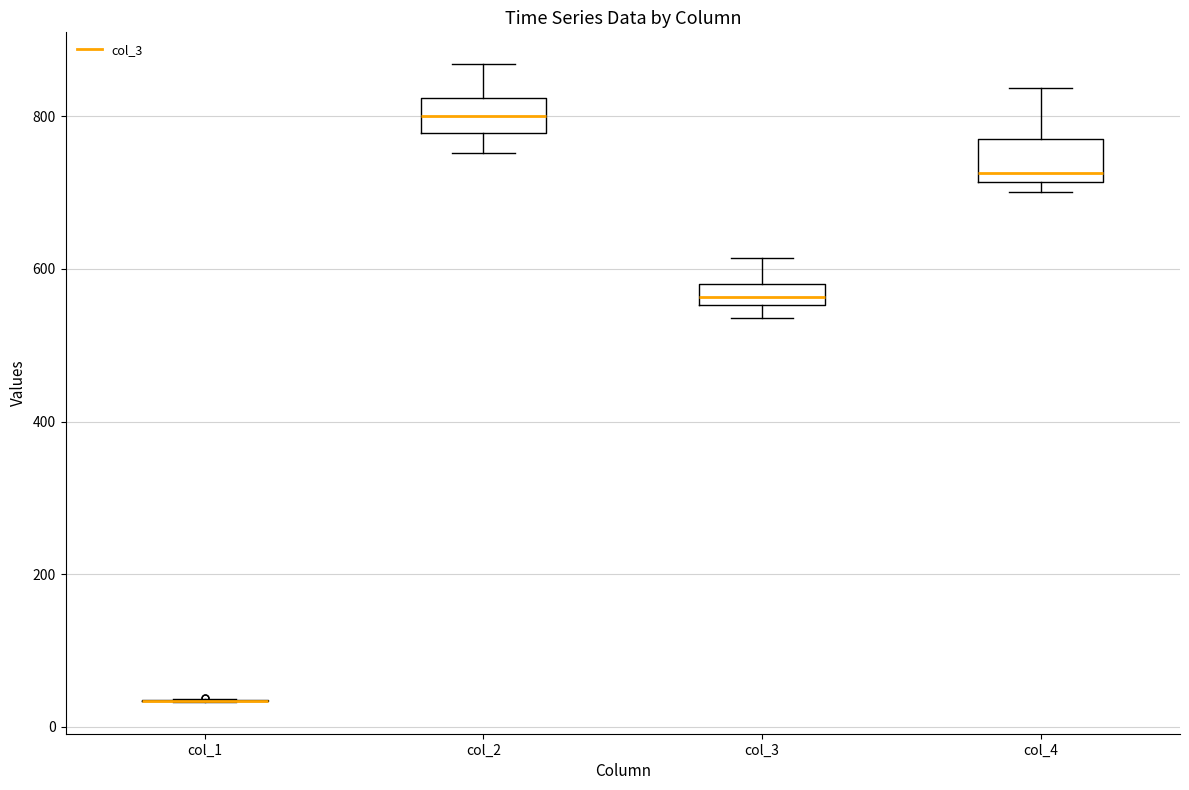

Where is the lower edge of the box for col_3 on the y-axis? The values are not printed on the chart, so give them approximately, as read against the axis.

560